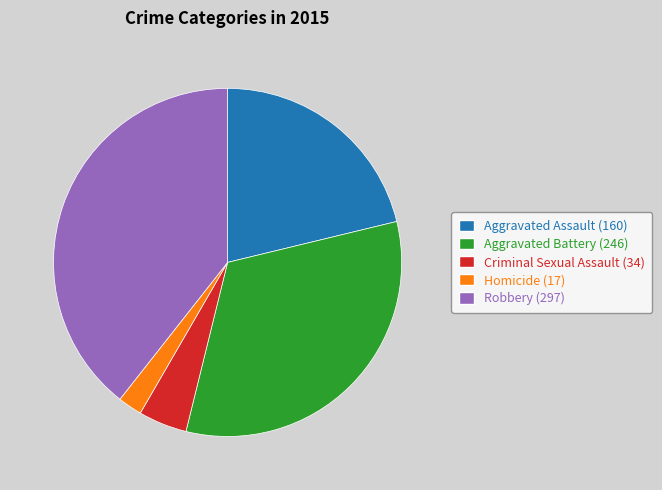

Which category has the smallest portion of the pie?

Homicide